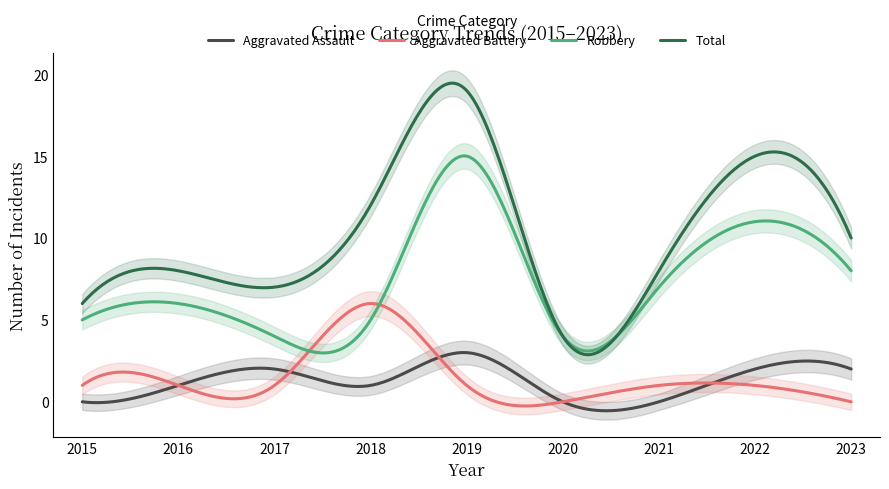

True or false: Total and Aggravated Assault intersect in this chart.

False